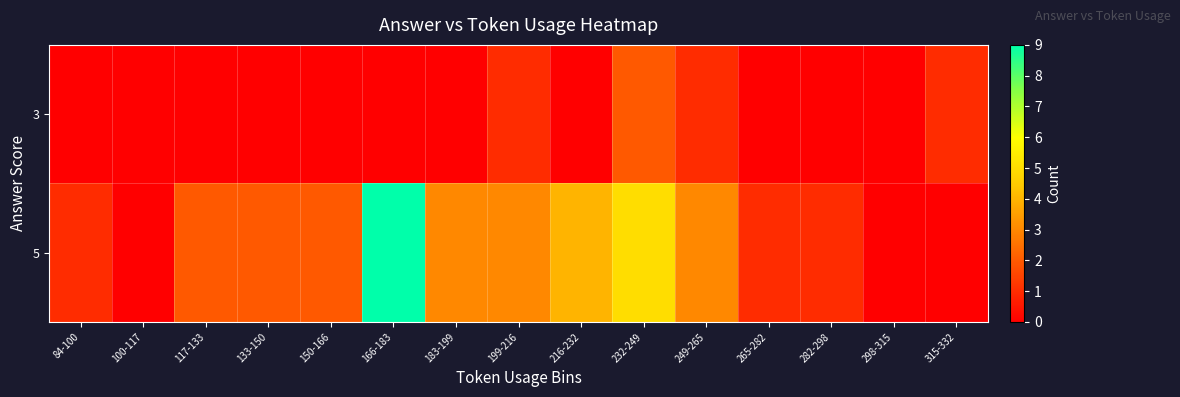

Between 166-183 and 199-216, which is larger?

199-216